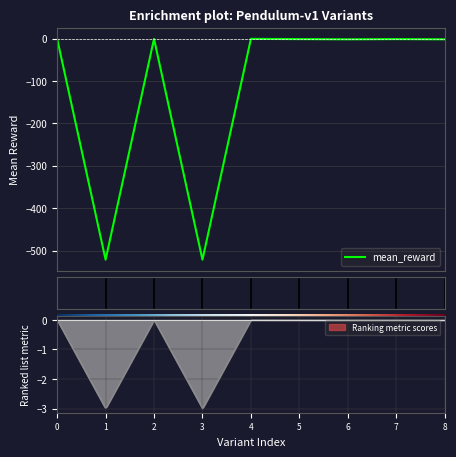

What is the lowest value of the mean_reward series?

-521.6